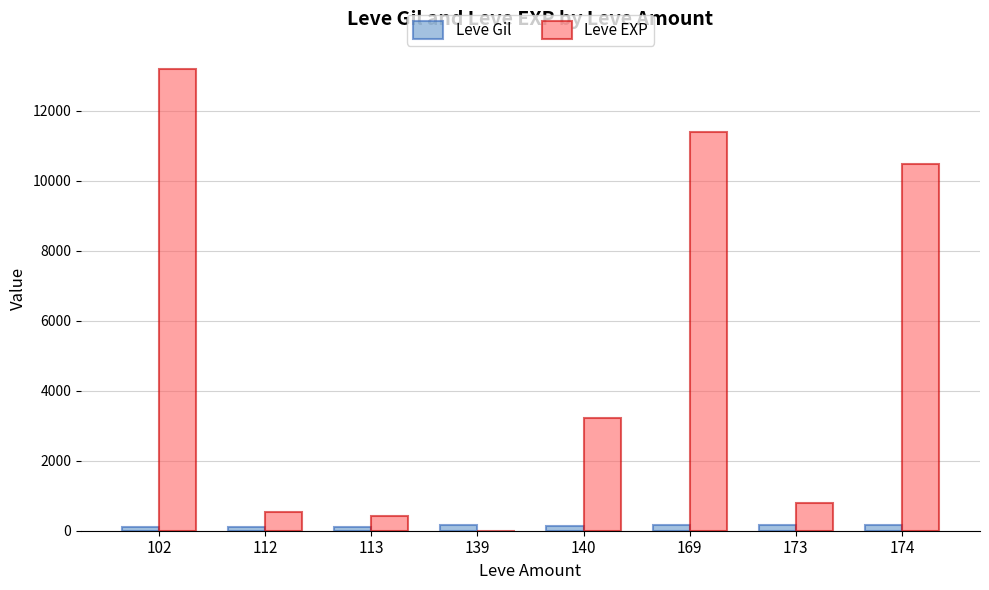

Which series has the largest total across all categories?

Leve EXP